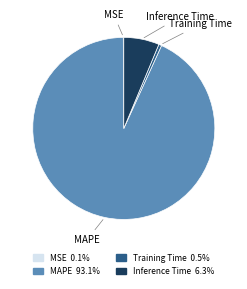

Is there any slice that represents more than half of the pie?

Yes